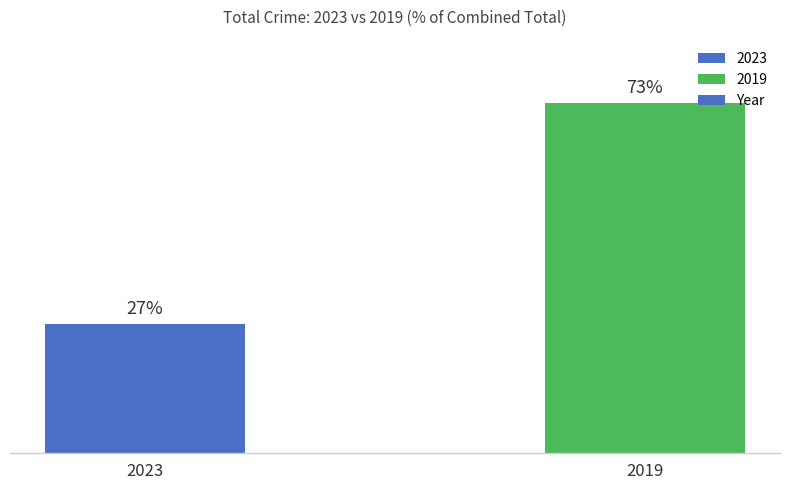

List the labels in order of value, largest first.

2019, 2023